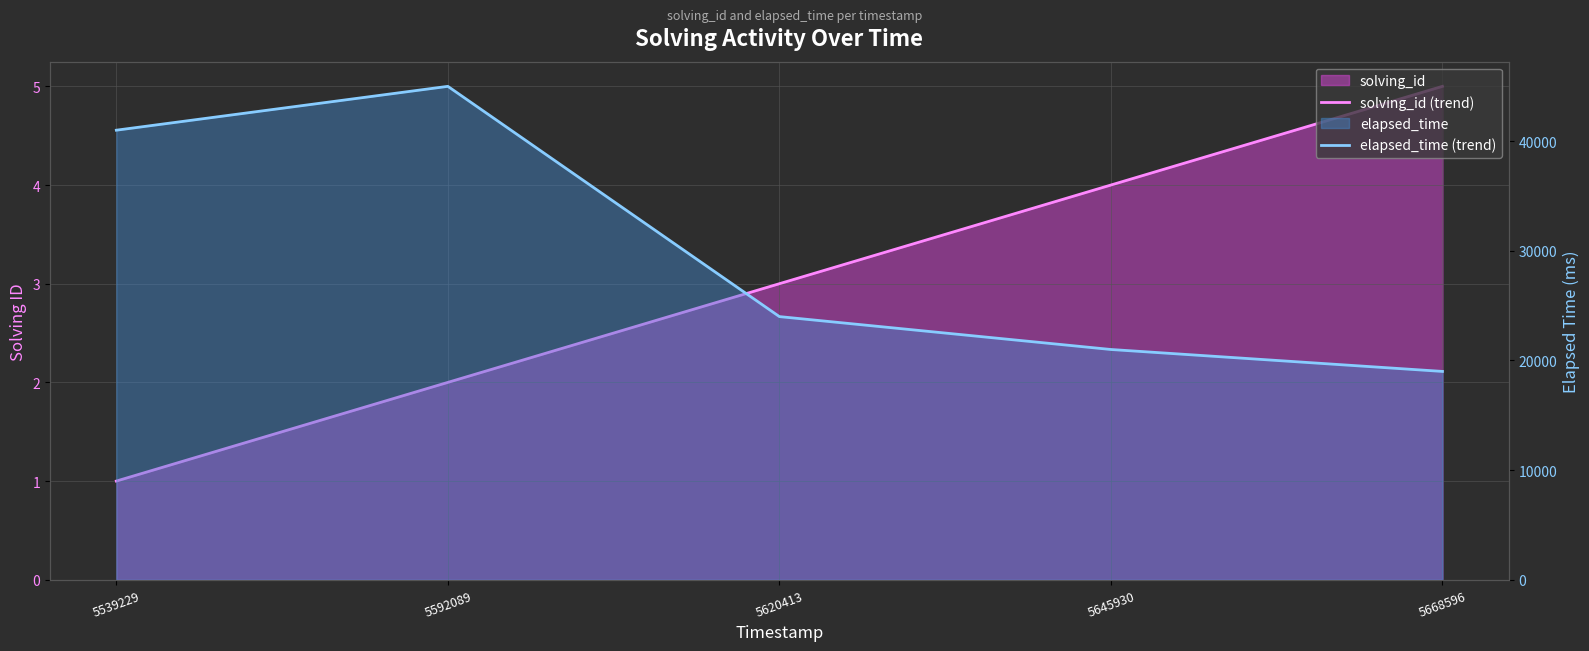

Reading left to right, what are all the values shown in this chart?

solving_id (trend): 1	2	3	4	5
elapsed_time (trend): 41000	45000	24000	21000	19000